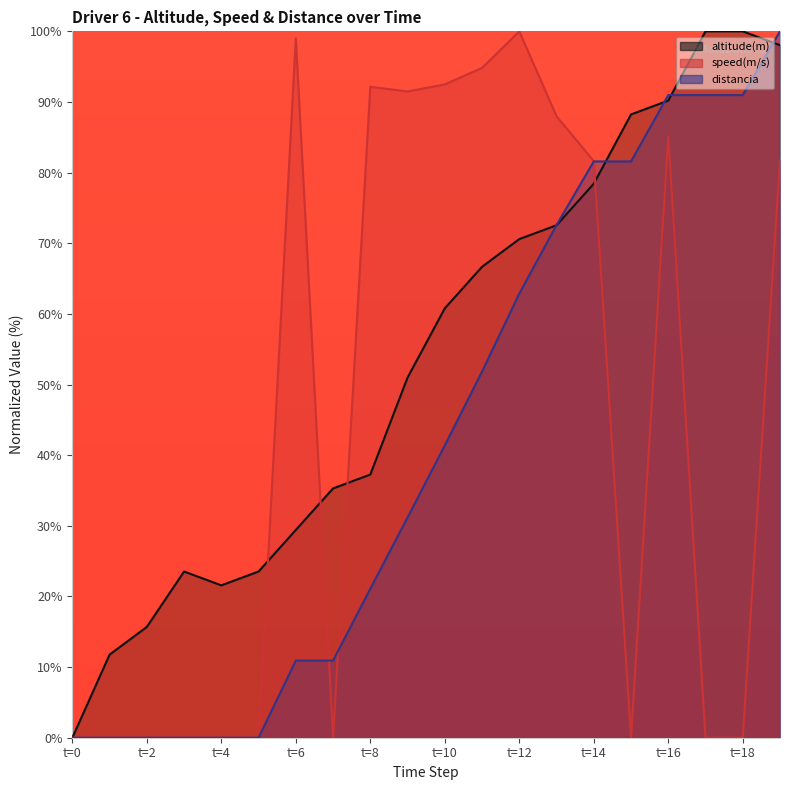

Count the number of categories in the chart.

20